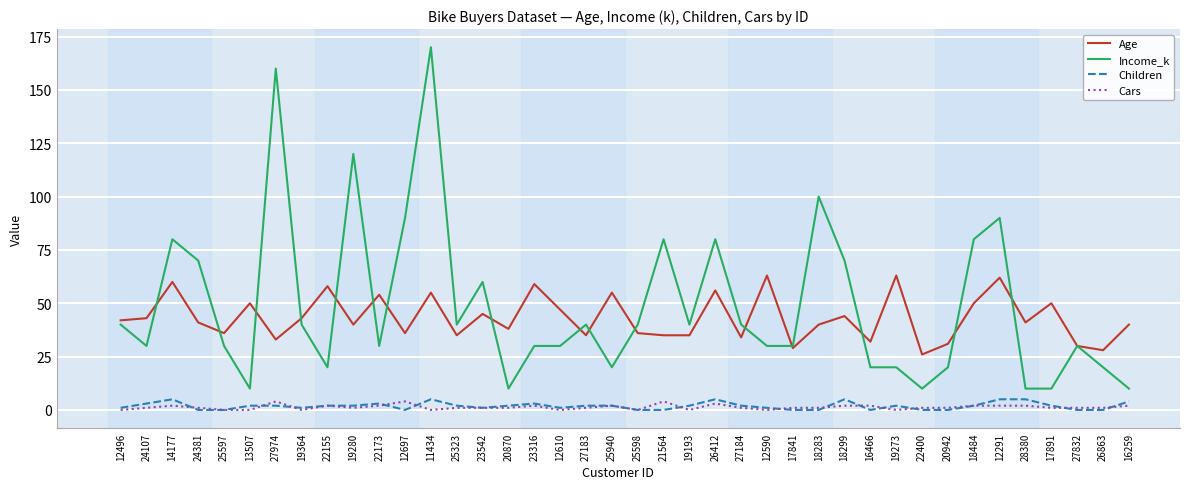

Count the number of data series in this chart.

4